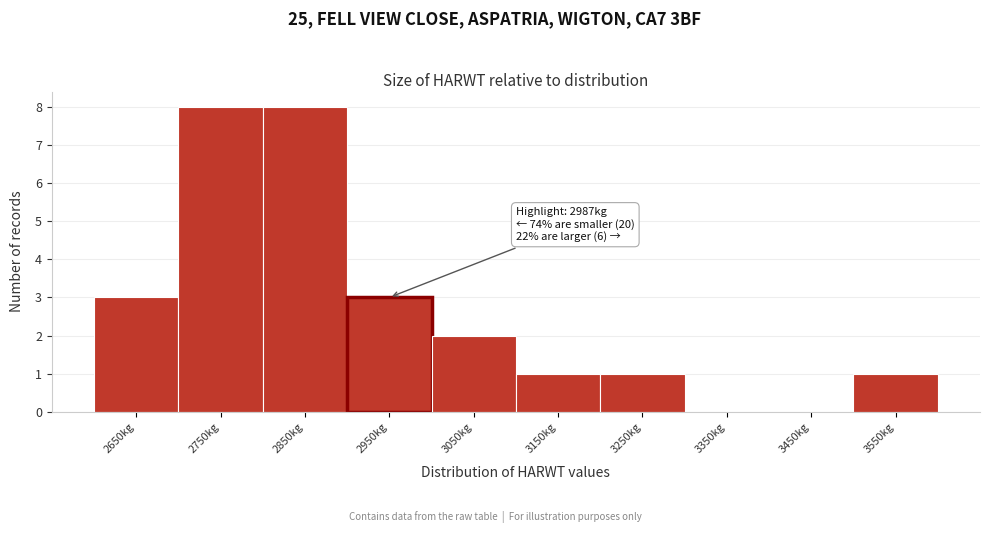

Reading left to right, what are all the values shown in this chart?

2650kg=3	2750kg=8	2850kg=8	2950kg=3	3050kg=2	3150kg=1	3250kg=1	3350kg=0	3450kg=0	3550kg=1